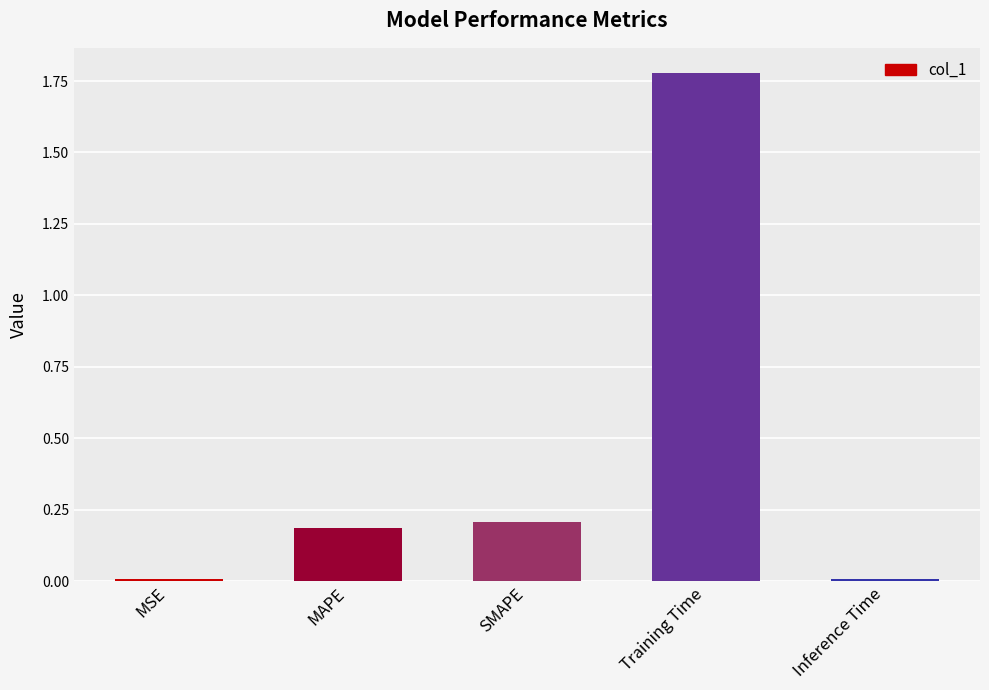

What value does the data have at SMAPE?

0.2